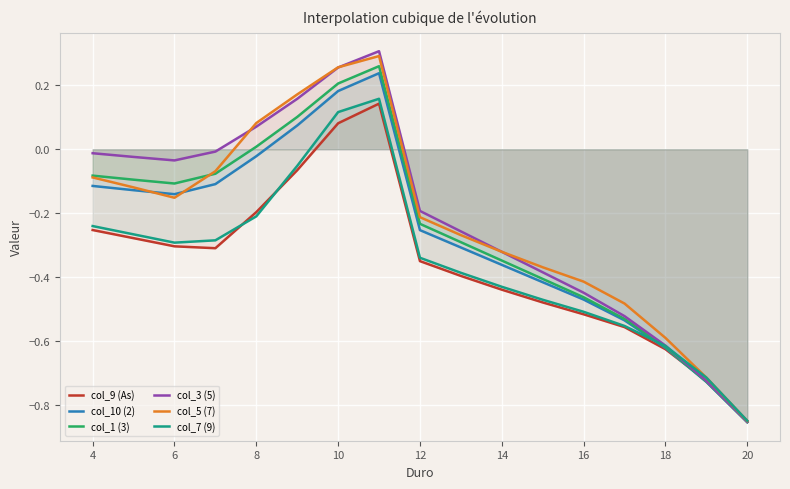

Which label corresponds to the smallest value in the chart?

20